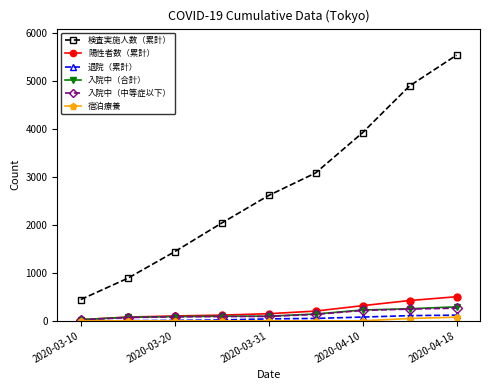

Which series has the largest total across all categories?

検査実施人数（累計）